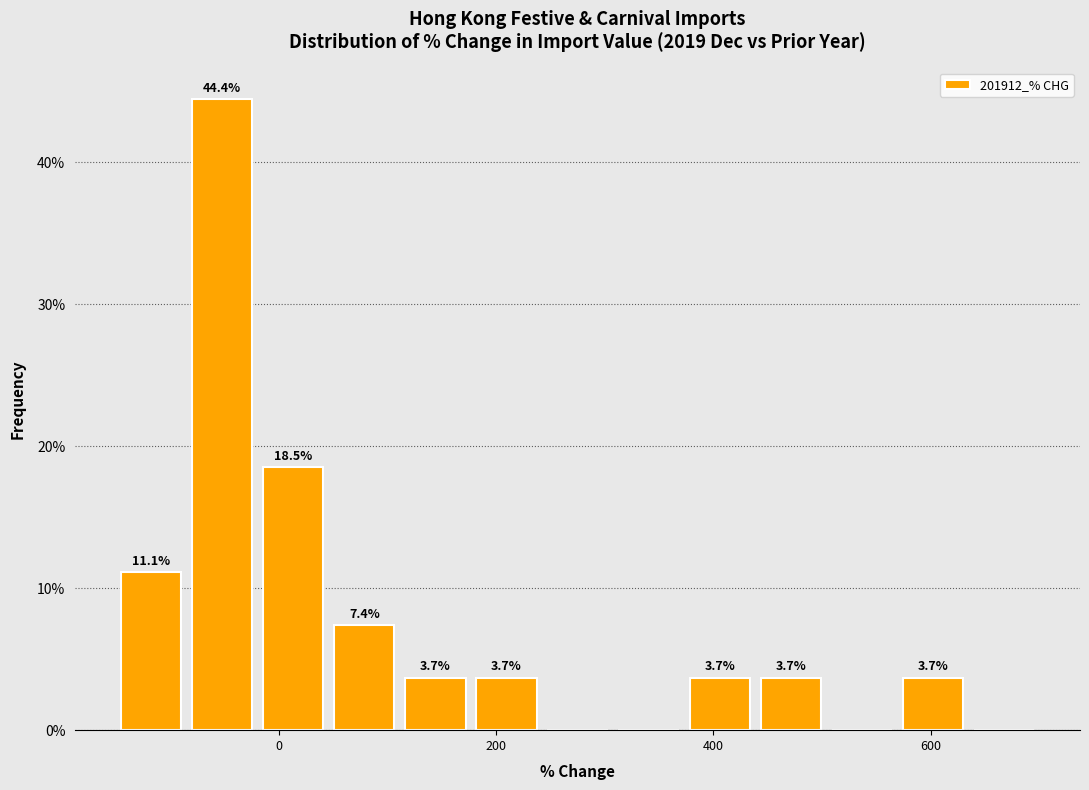

Around what value on the x-axis is the tallest bar? Give the approximate position of its centre, as read against the axis.

-60